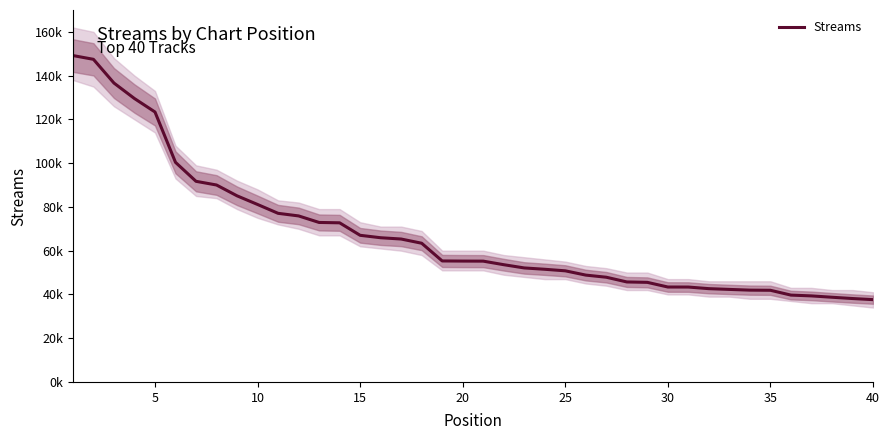

Is it true that the value at 30 is 73633?

False